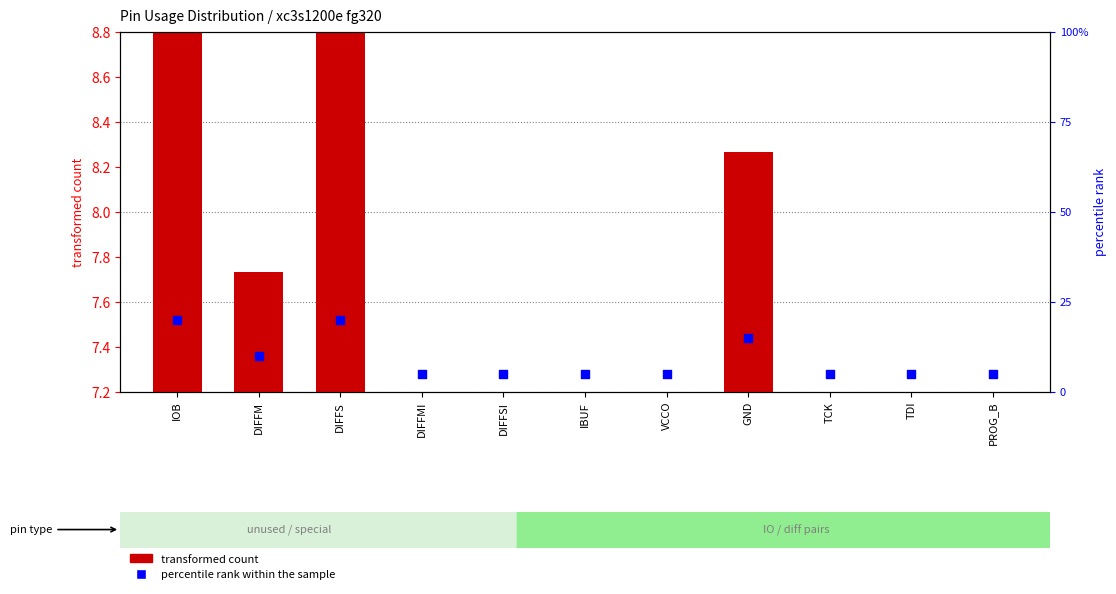

Which series has the largest total across all categories?

percentile rank within the sample